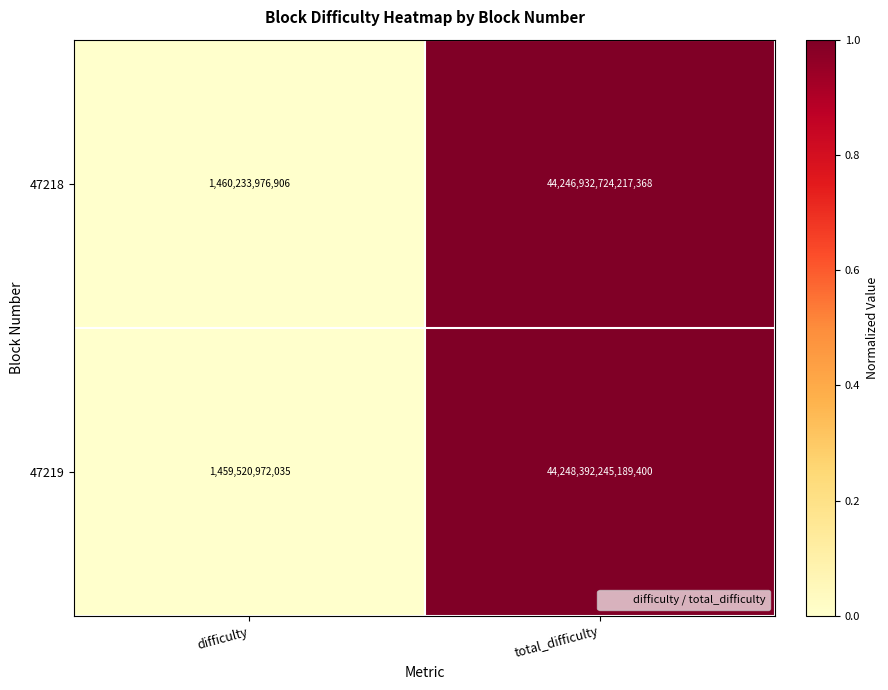

How many data points in 47219 are less than 44248392245189400?

1